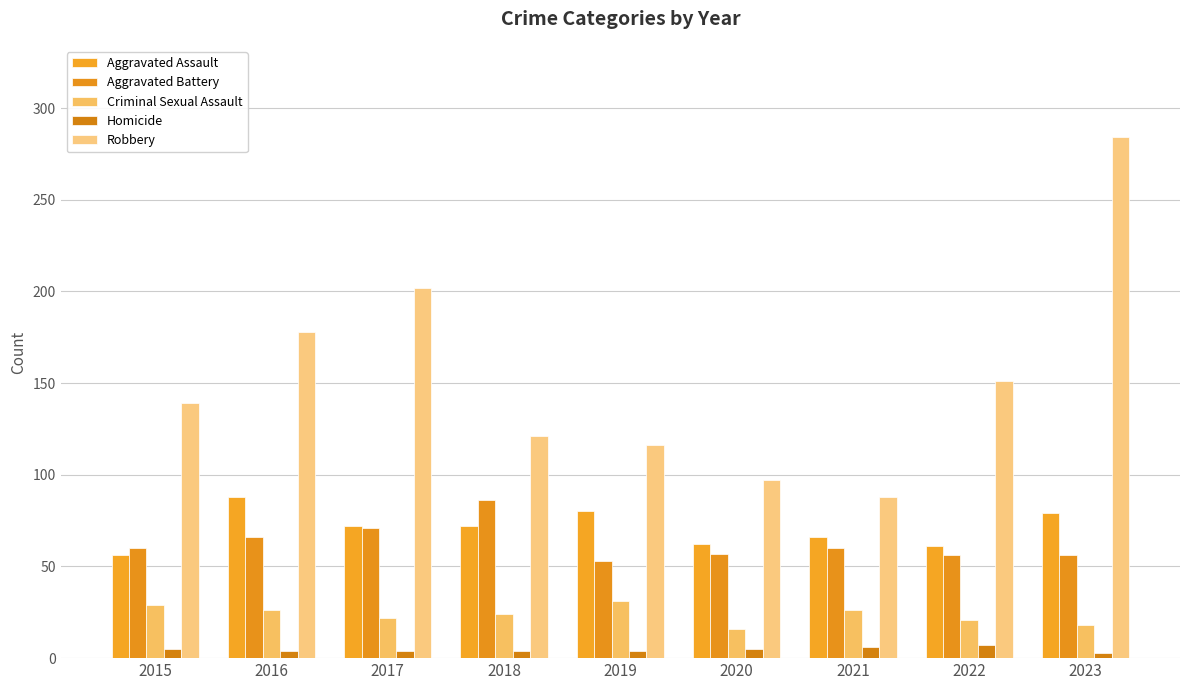

The Homicide series shows 3 at 2023. True or false?

True